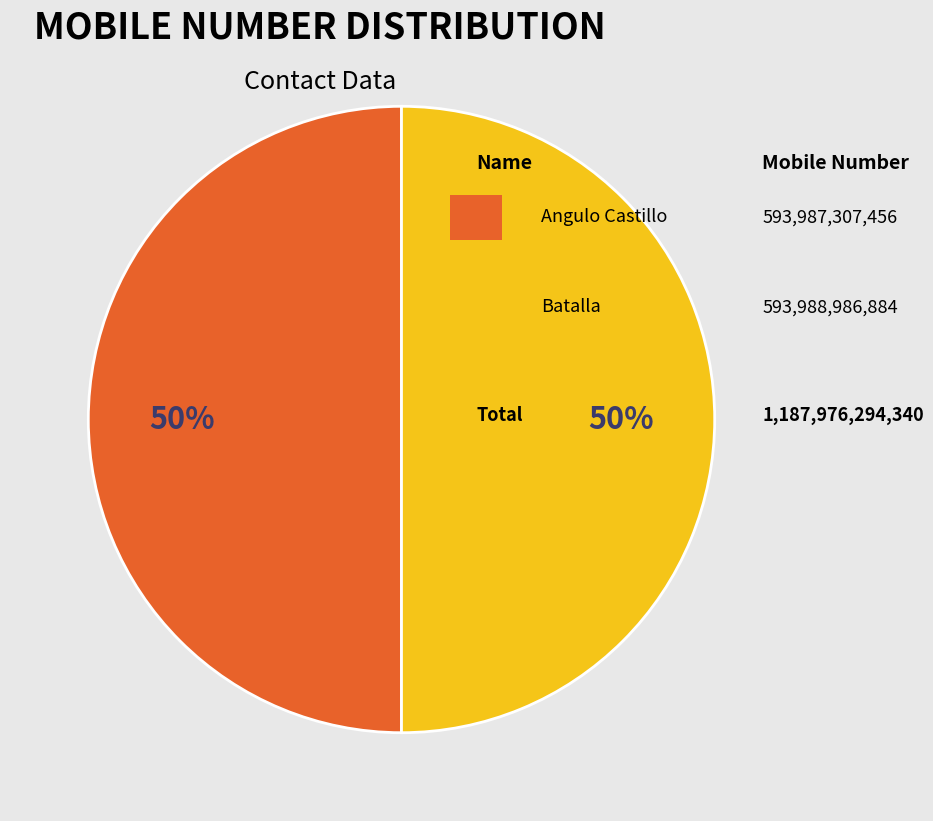

To the nearest percent, what is the average slice percentage?

50%